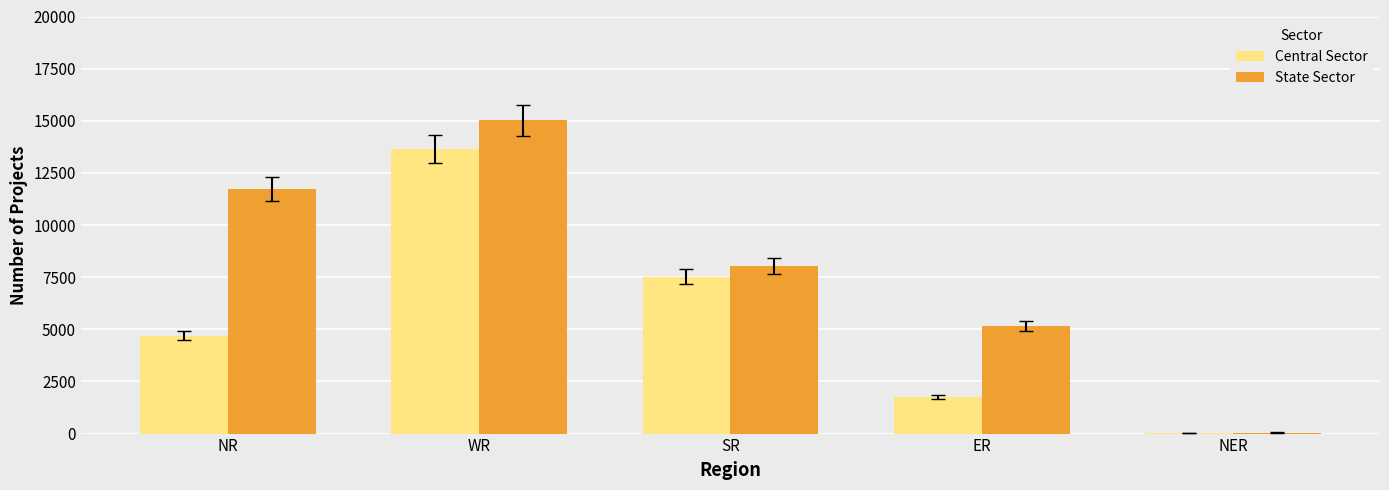

Are the bars horizontal?

No